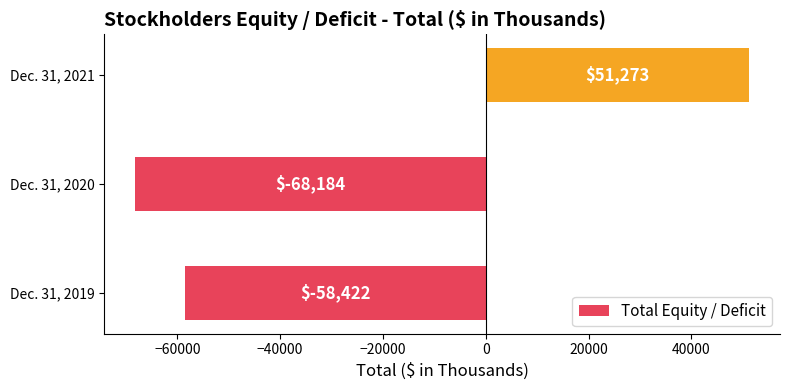

Which label corresponds to the smallest value in the chart?

Dec. 31, 2020